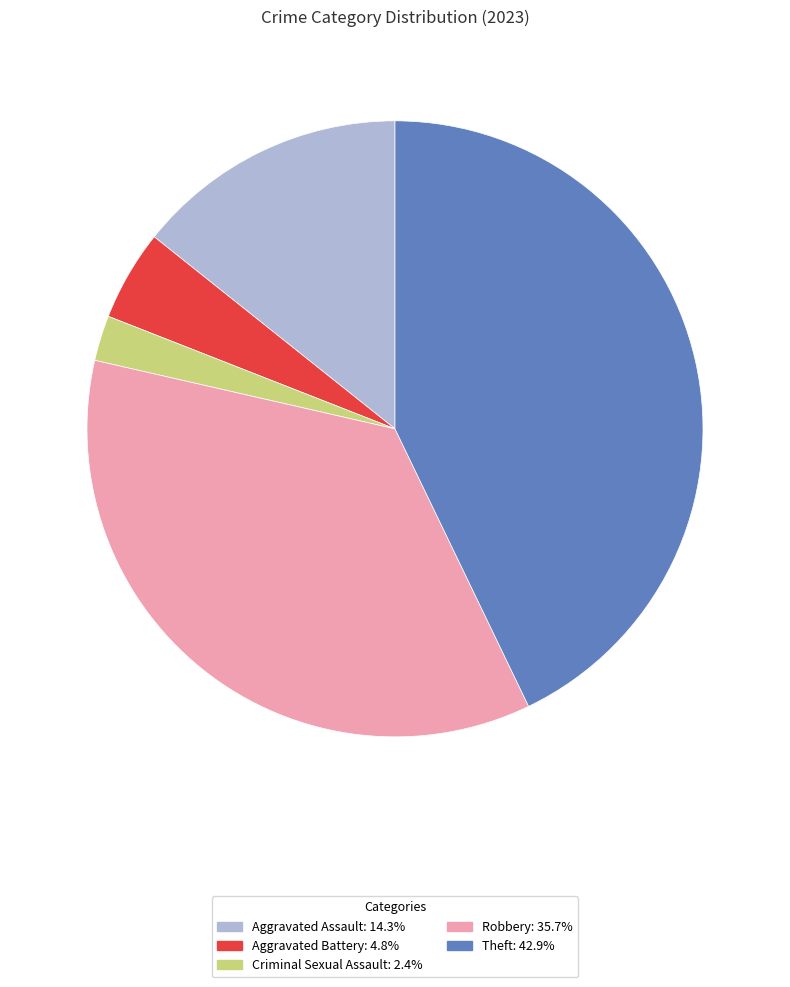

Is there any slice that represents more than half of the pie?

No